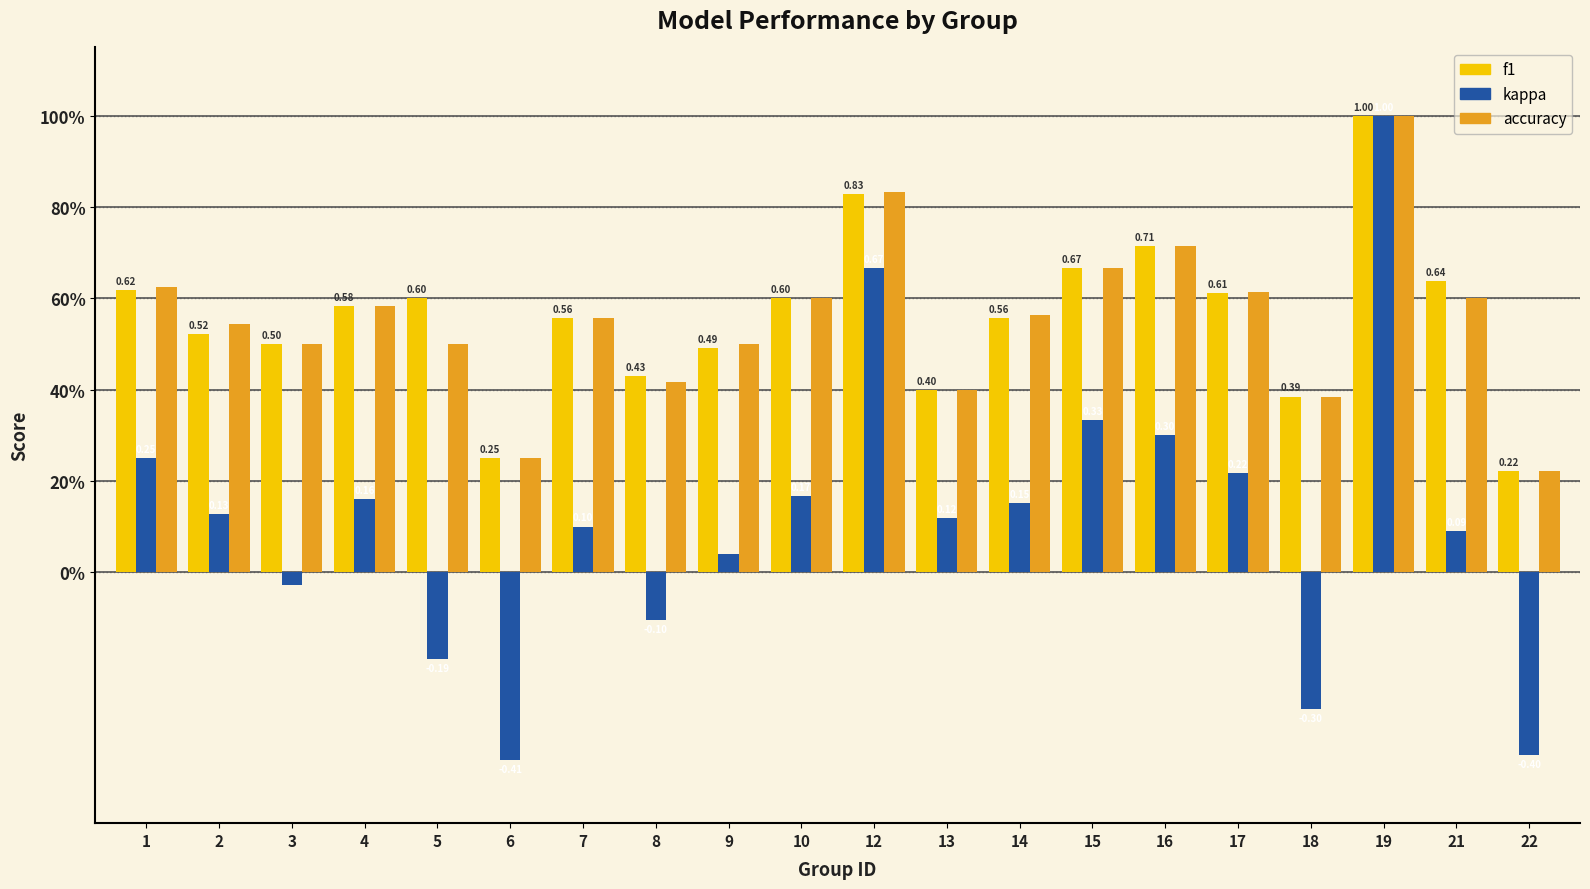

Reading left to right, what are all the values shown in this chart?

f1: 0.6	0.5	0.5	0.6	0.6	0.2	0.6	0.4	0.5	0.6	0.8	0.4	0.6	0.7	0.7	0.6	0.4	1.0	0.6	0.2
kappa: 0.2	0.1	-0.0	0.2	-0.2	-0.4	0.1	-0.1	0.0	0.2	0.7	0.1	0.2	0.3	0.3	0.2	-0.3	1.0	0.1	-0.4
accuracy: 0.6	0.5	0.5	0.6	0.5	0.2	0.6	0.4	0.5	0.6	0.8	0.4	0.6	0.7	0.7	0.6	0.4	1.0	0.6	0.2